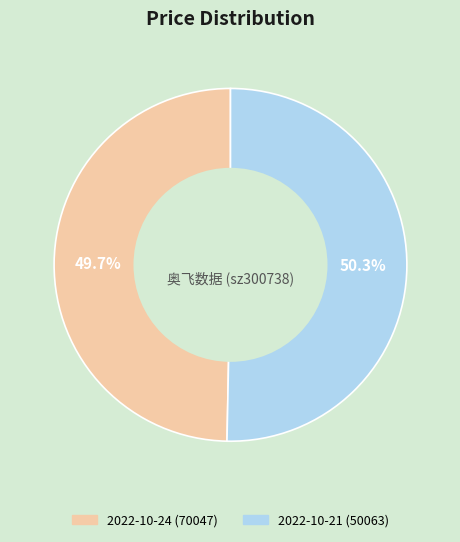

Between 2022-10-24 (70047) and 2022-10-21 (50063), which is larger?

2022-10-21 (50063)